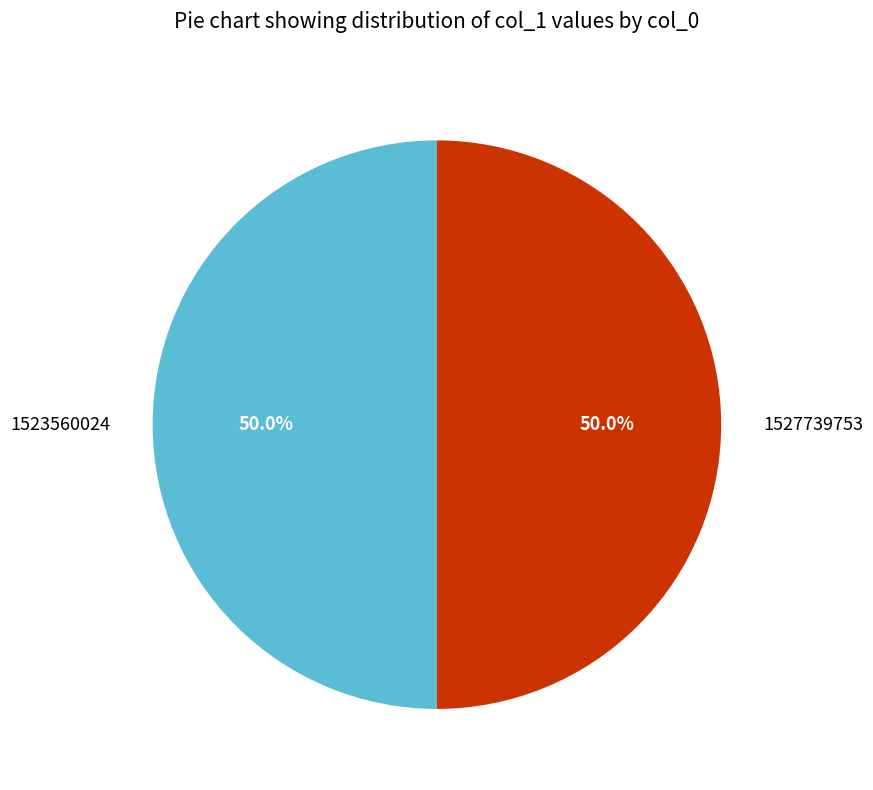

Count the number of slices in the pie.

2